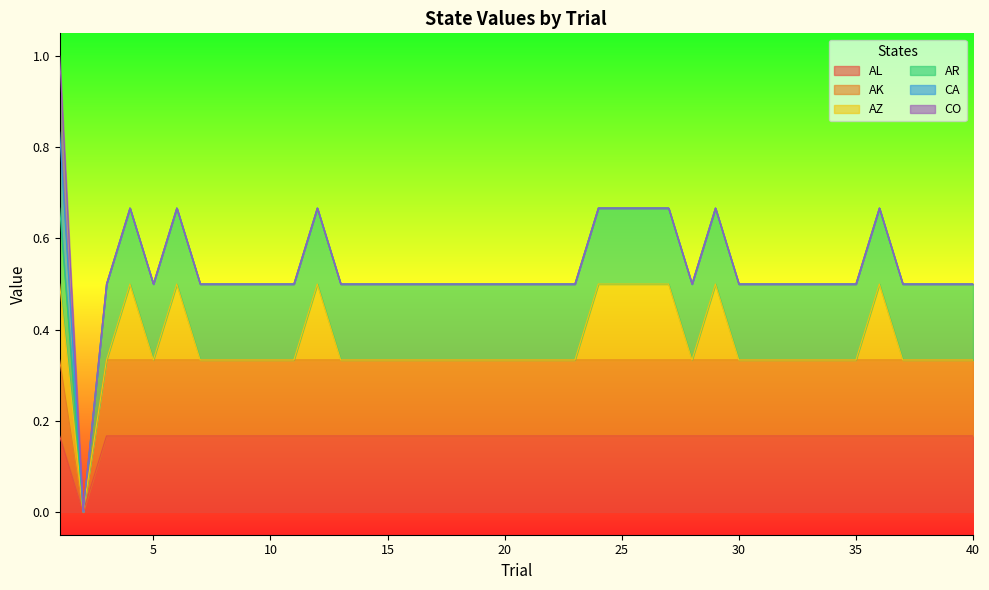

Which has a higher value, 35 or 9?

35